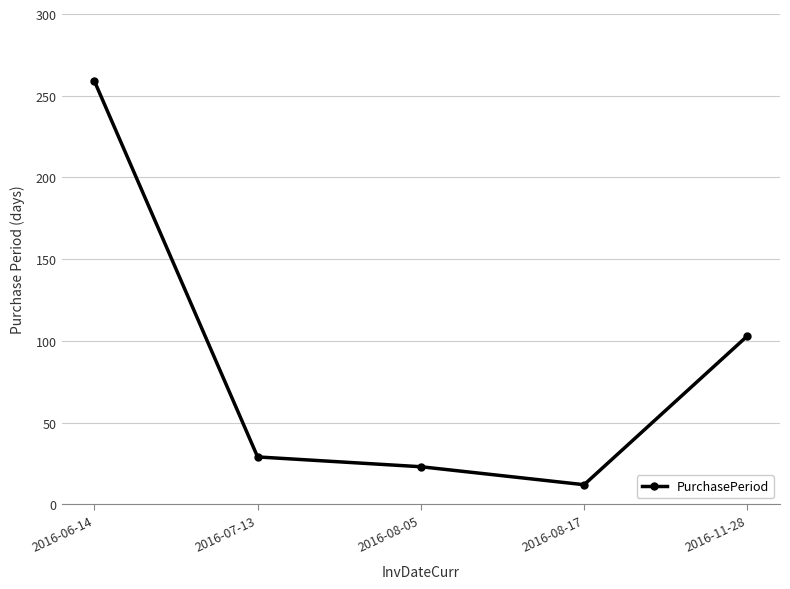

What is the difference between the values at 2016-06-14 and 2016-08-05?

236